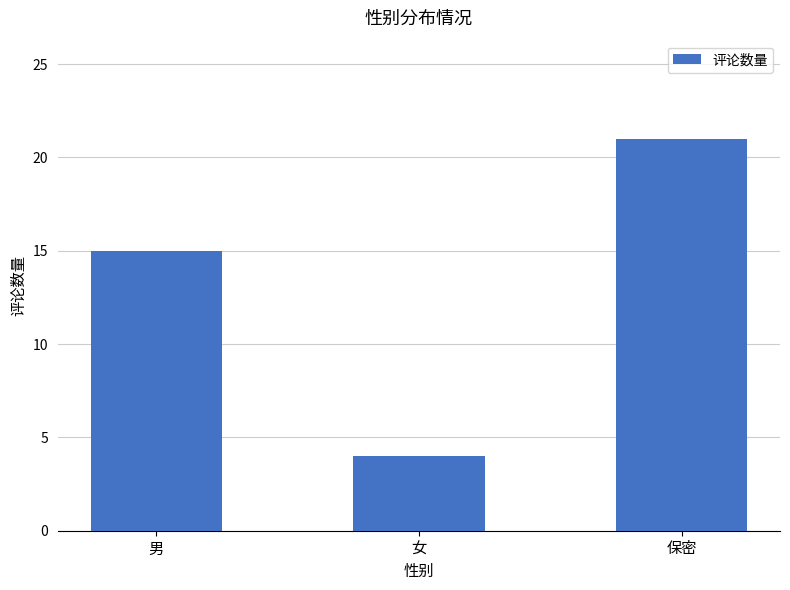

What is the value of the 1st bar from the left?

15